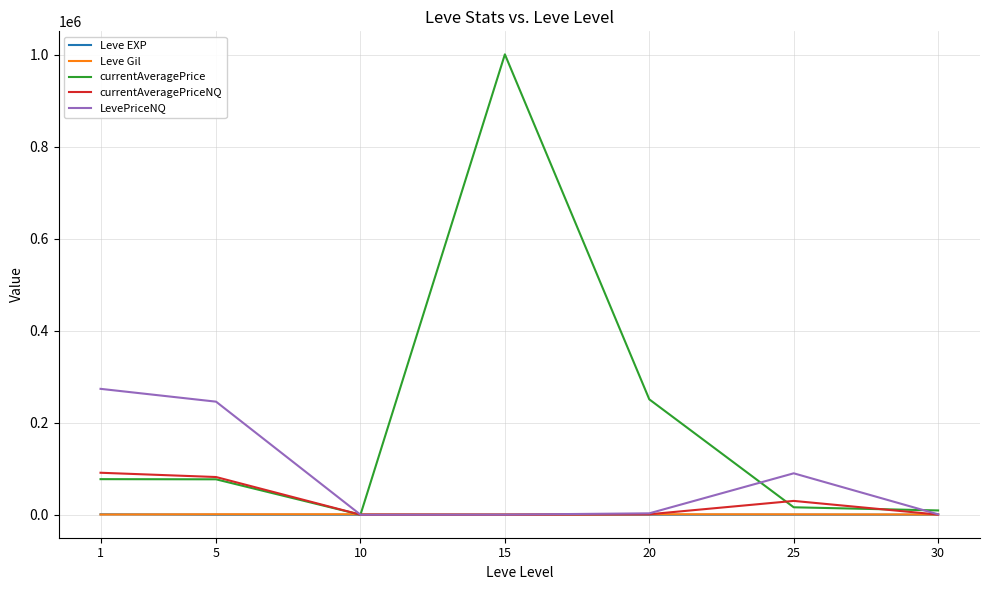

Between 1 and 10, which series saw the biggest shift?

LevePriceNQ